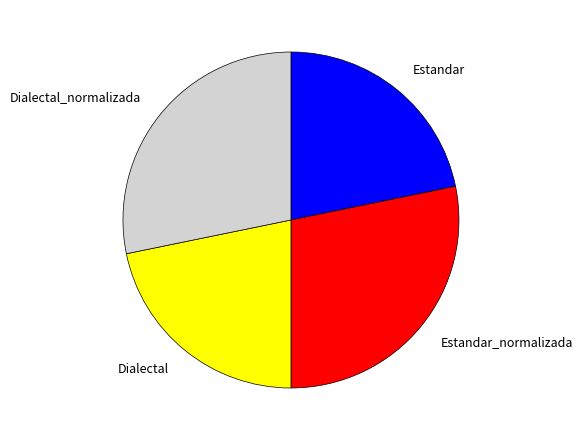

Is it true that Estandar_normalizada is 36% of the pie?

False